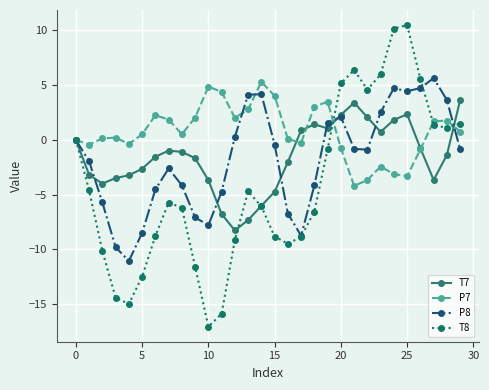

What is the greatest value displayed?

10.5